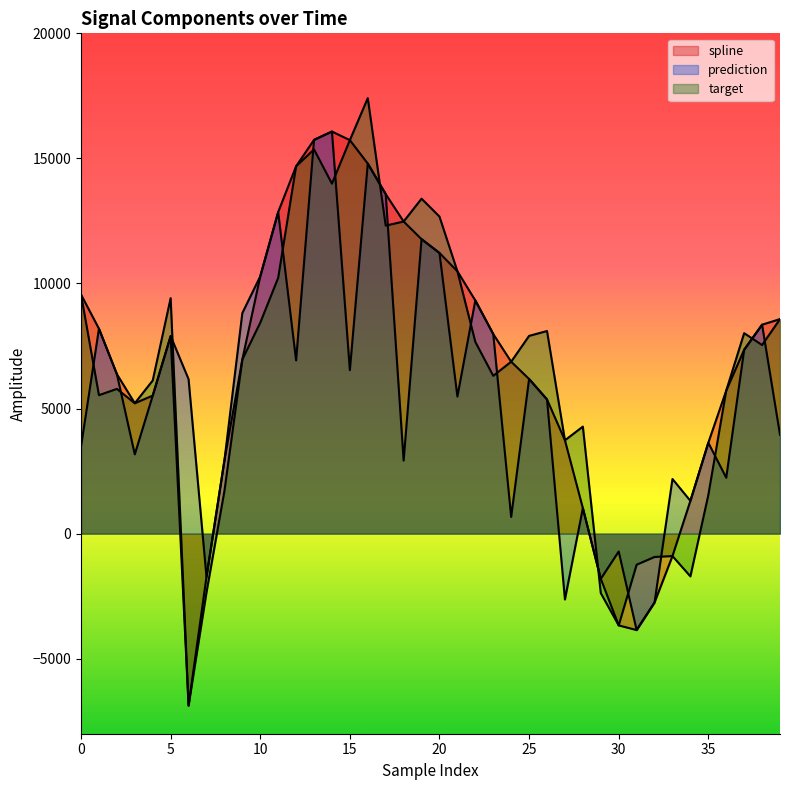

How many values in prediction are above zero?

34